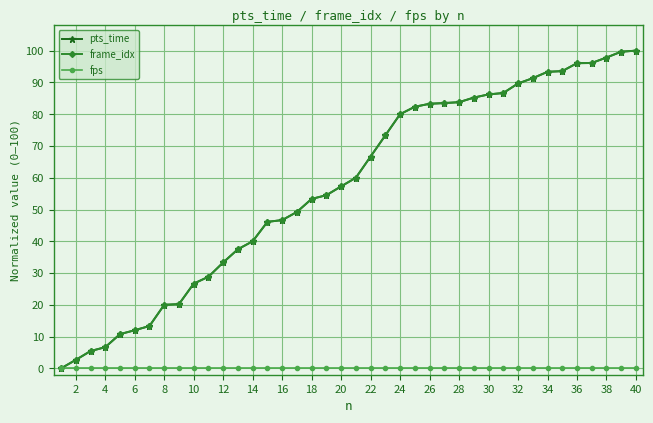

What is the value of the pts_time point at the 29th from the left?

85.2